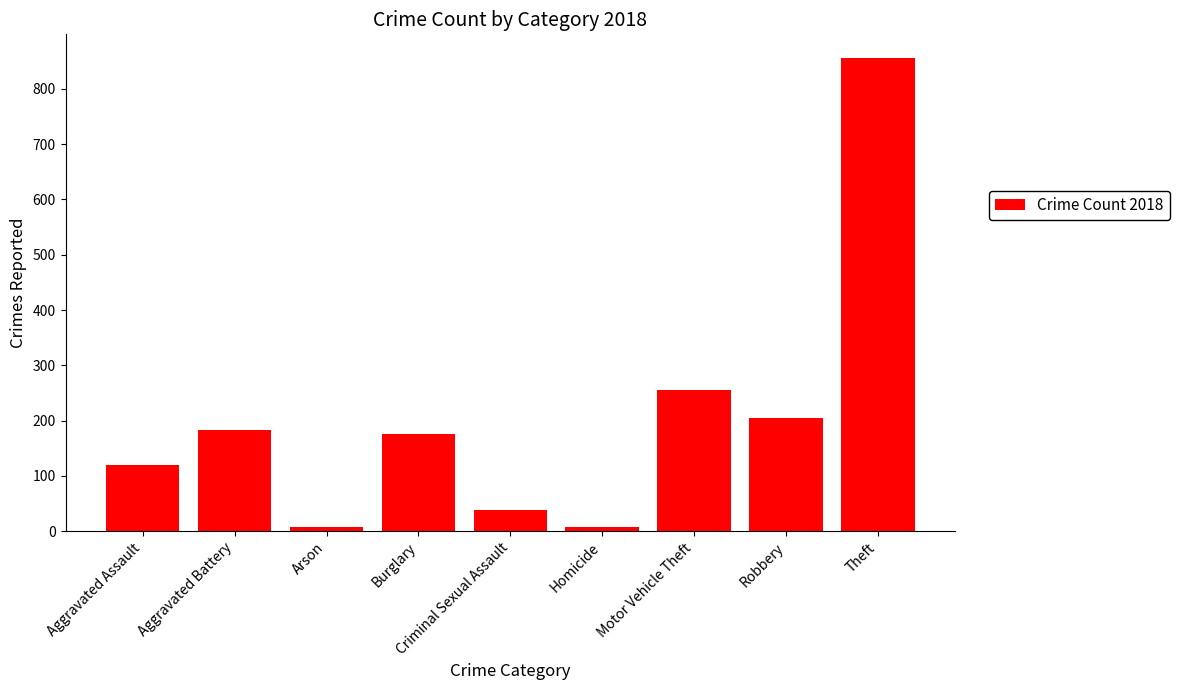

What is the difference between the second highest and second lowest values?

248